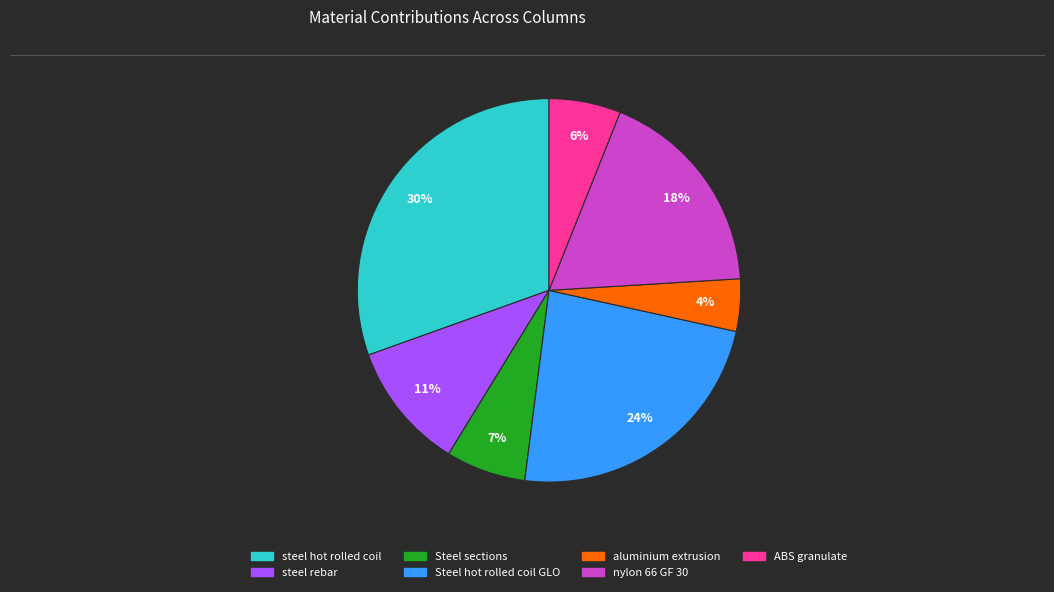

Does any single category account for the majority?

No